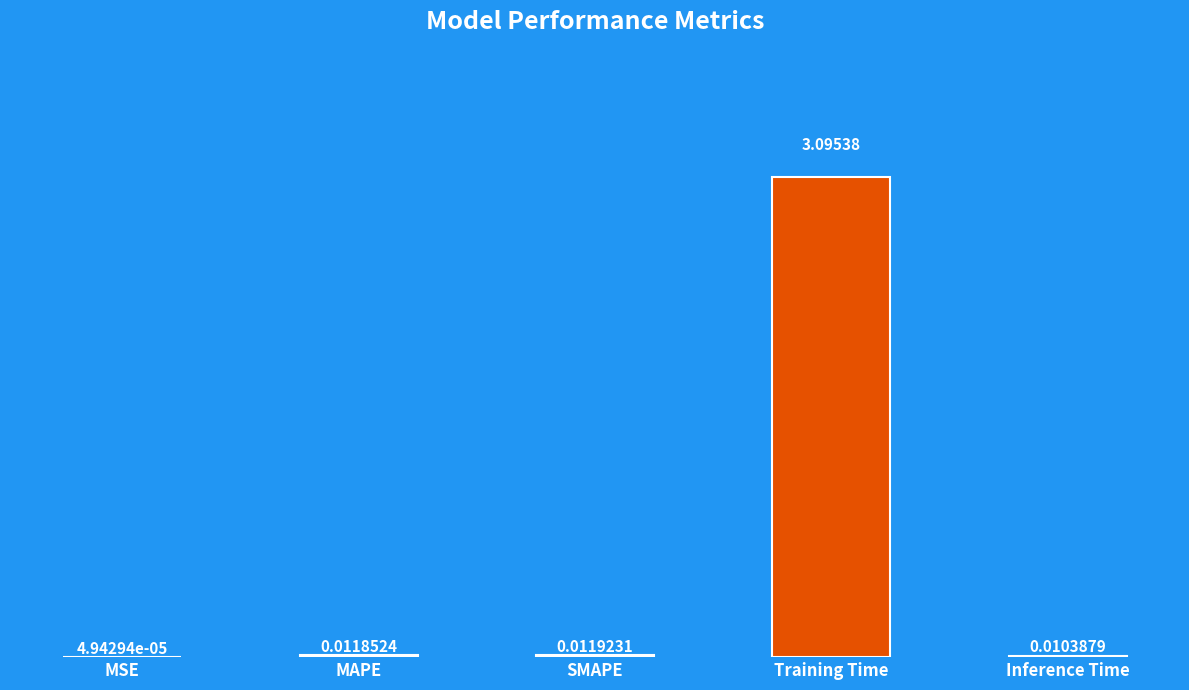

What is the sum of all values?

3.1